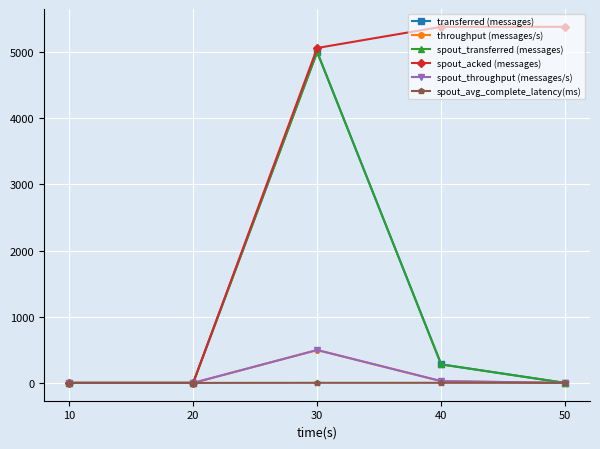

How many intersections are there between transferred (messages) and spout_avg_complete_latency(ms)?

1